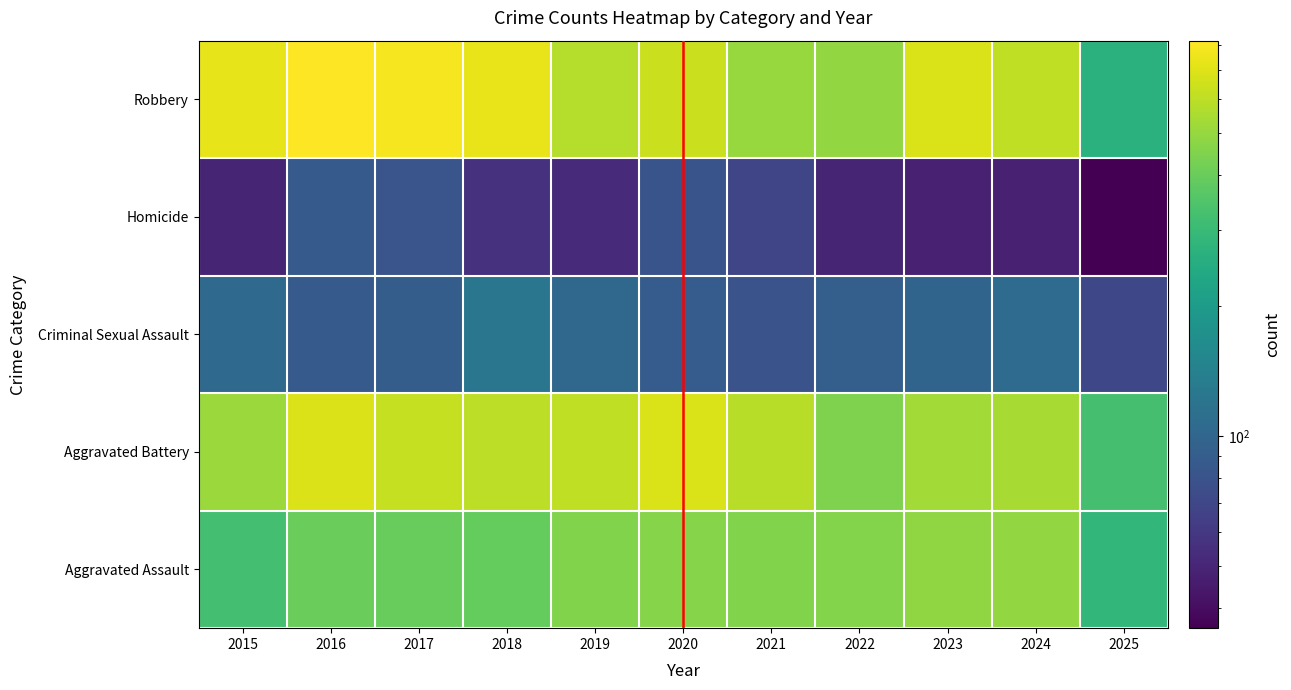

What is the total value across all series at 2018?

1912